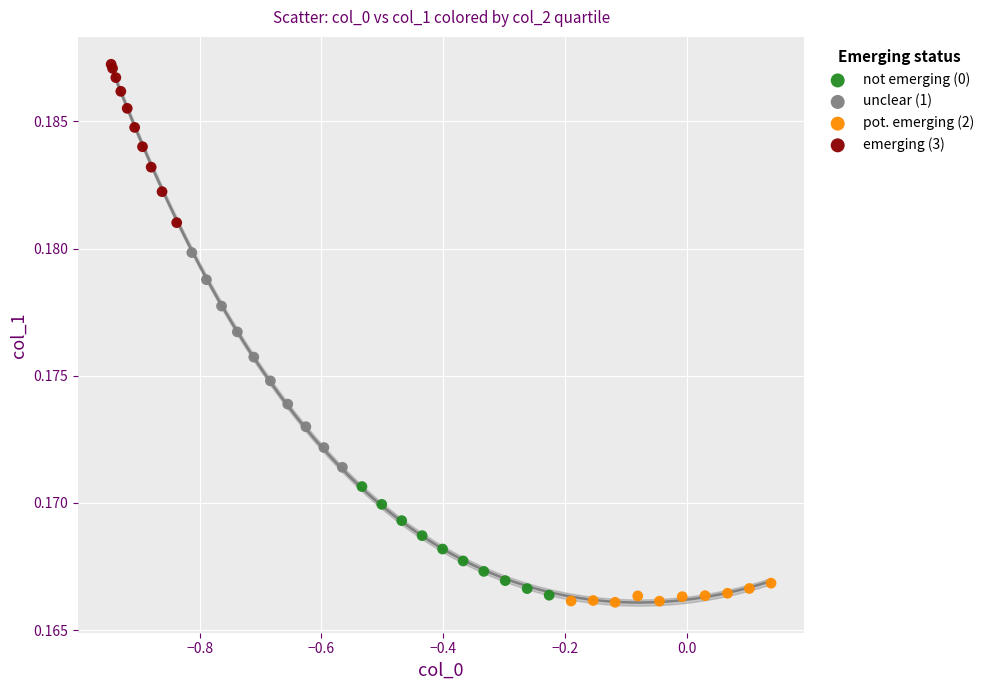

Which series has the largest Y range (max minus min)?

unclear (1)